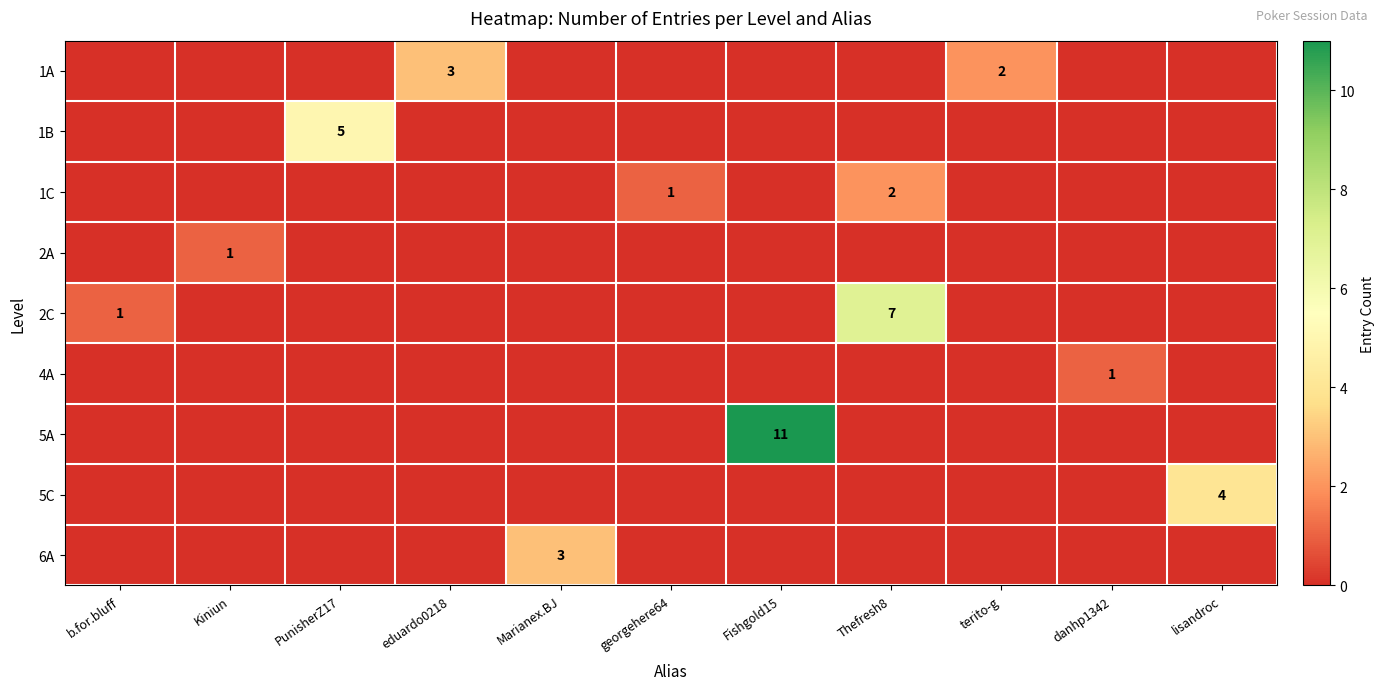

Between eduardo0218 and terito-g, which series saw the biggest shift?

1A